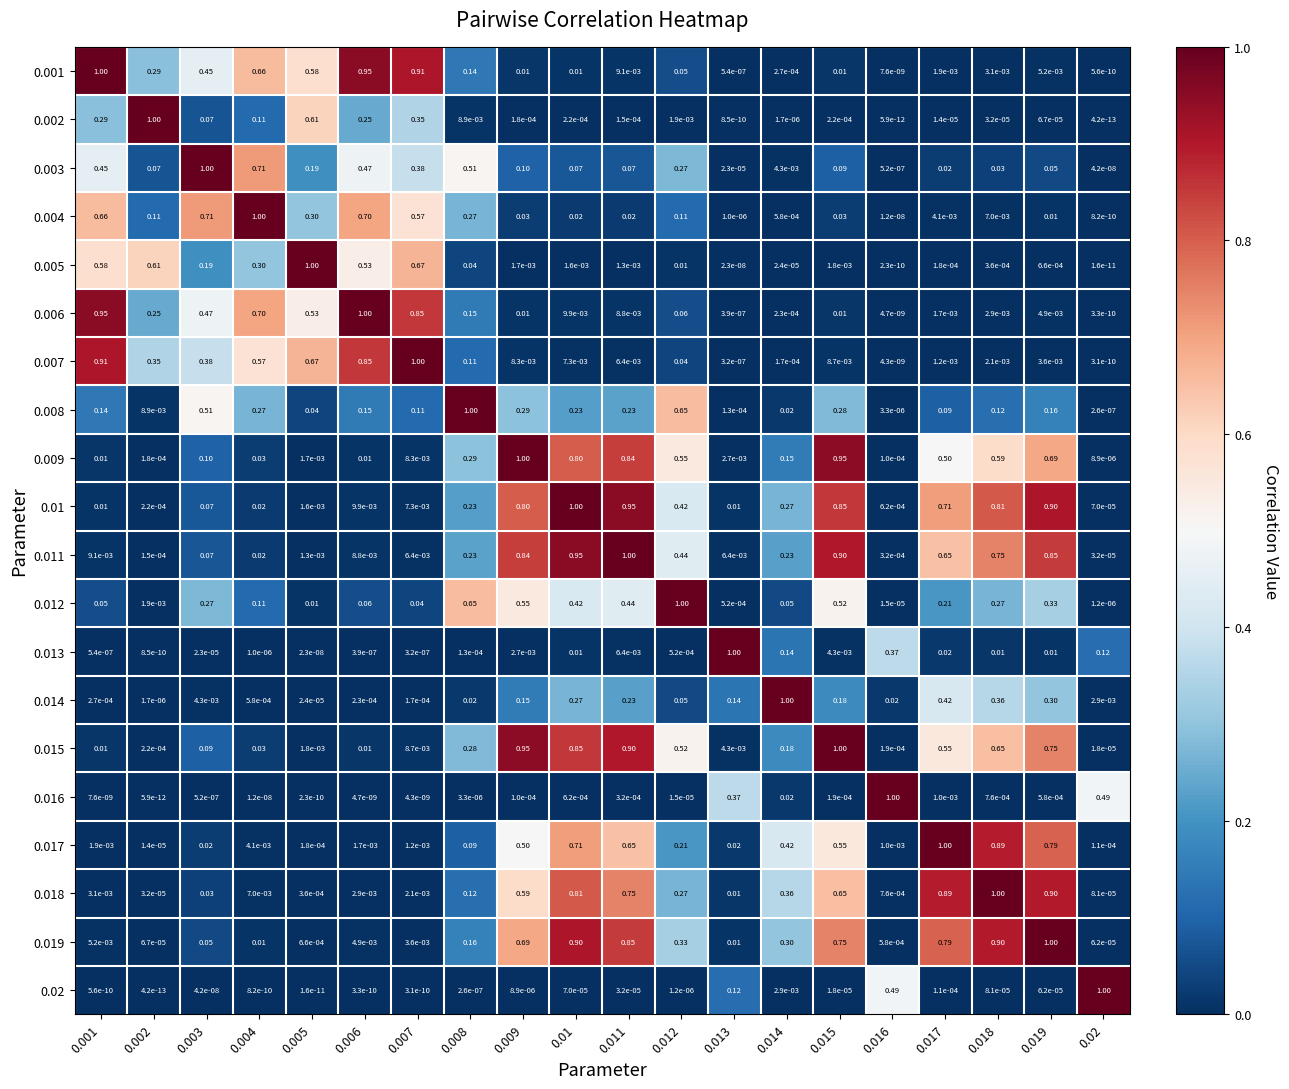

Is the value of 0.015 at 0.02 greater than the value of 0.002 at 0.011?

No